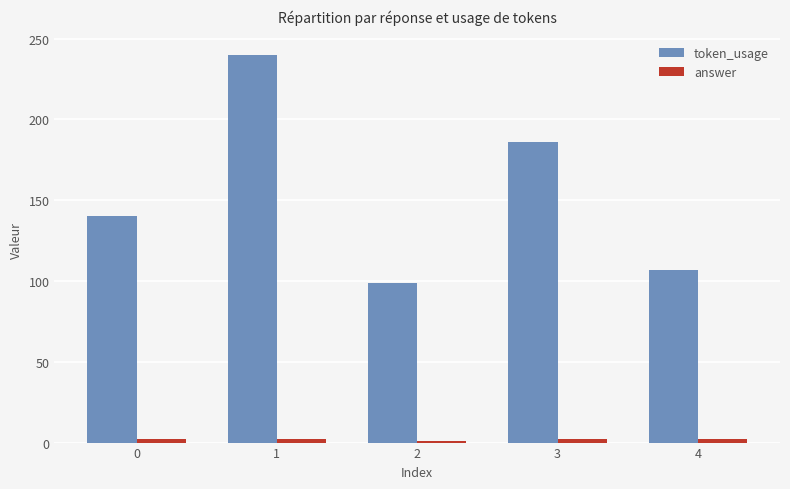

Which series has the widest spread of values?

token_usage